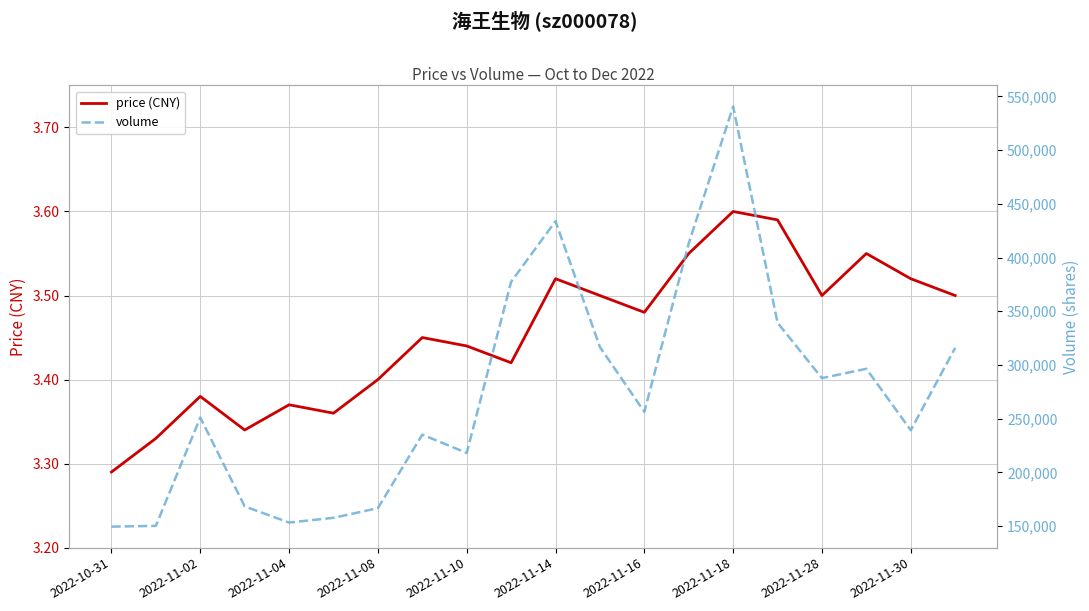

At which label does price (CNY) reach its minimum?

2022-10-31